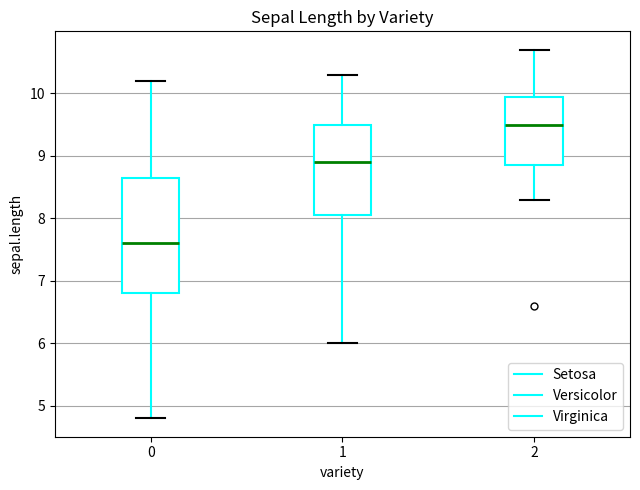

Which box has the highest median line?

2